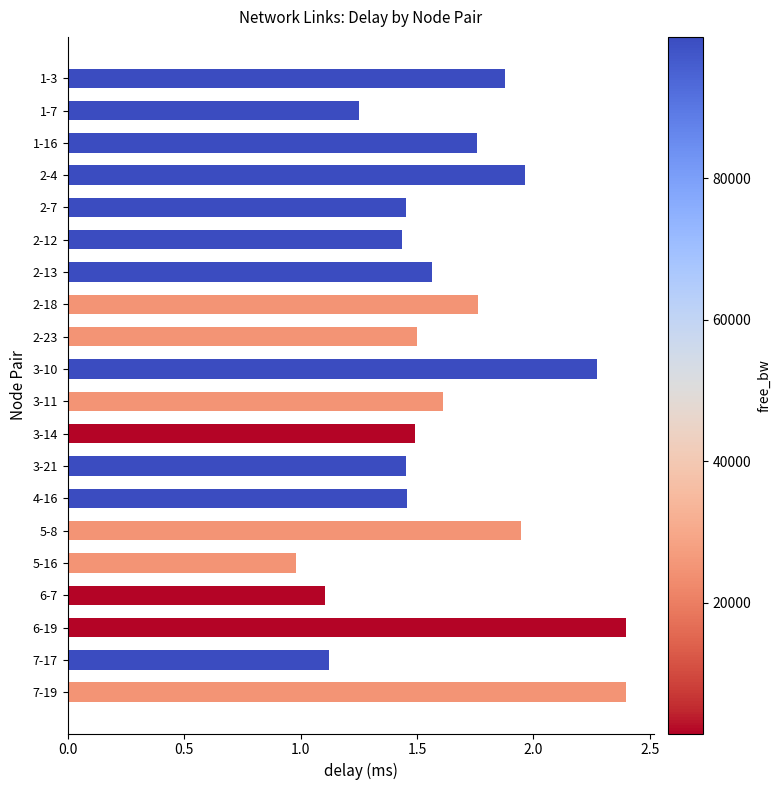

What position from the bottom is 2-23?

12